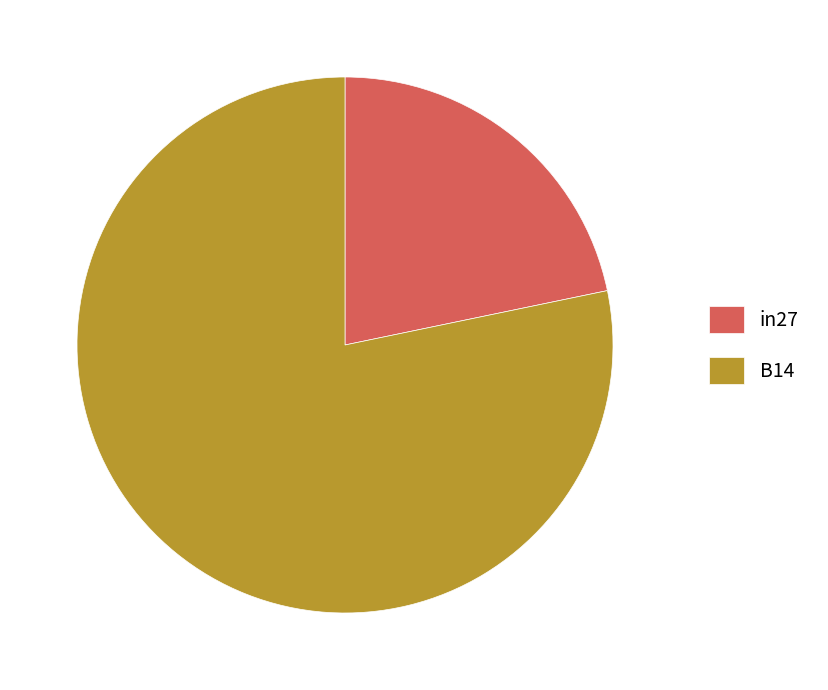

True or false: B14 accounts for 86% of the total.

False